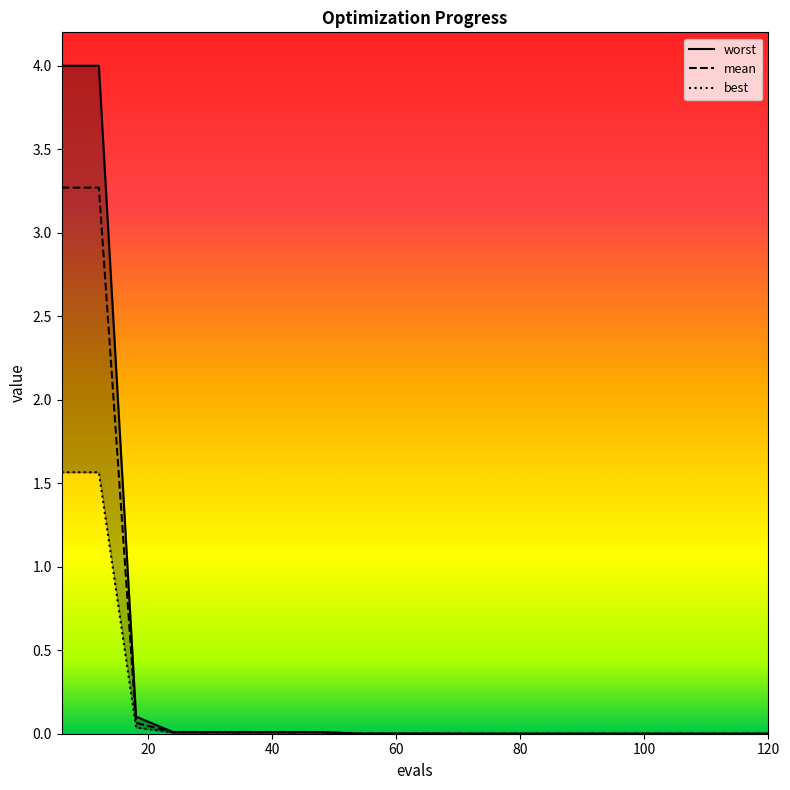

True or false: mean has a value of 0.0 at 84.

False